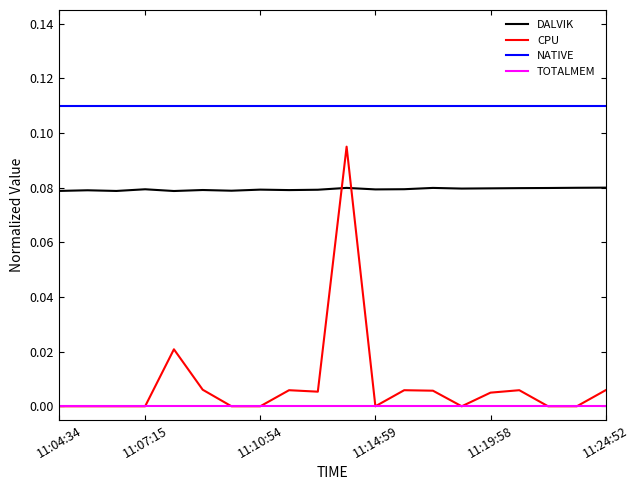

Which series has the largest total across all categories?

NATIVE